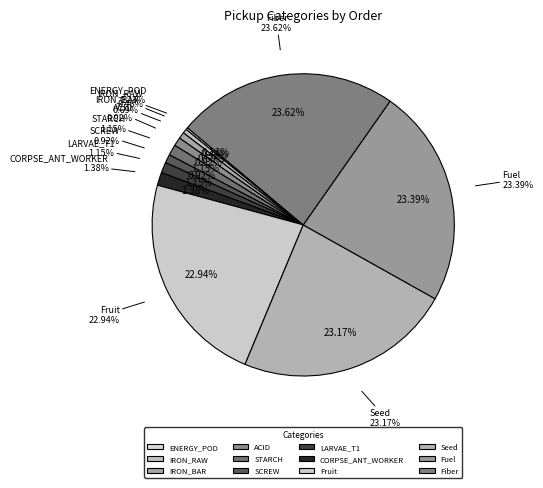

Which has a higher value, IRON_BAR or SCREW?

SCREW